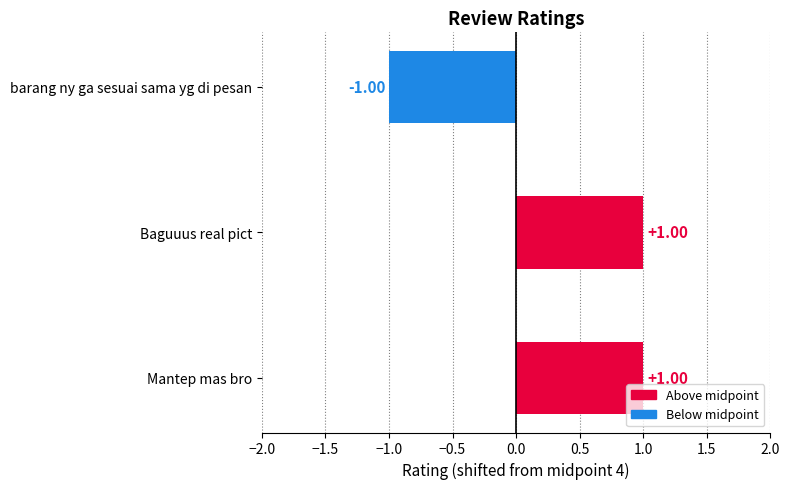

Between barang ny ga sesuai sama yg di pesan and Baguuus real pict, which is larger?

Baguuus real pict